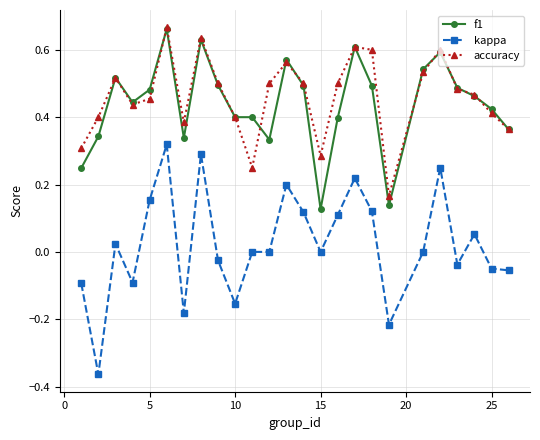

True or false: accuracy and kappa cross at least once.

False